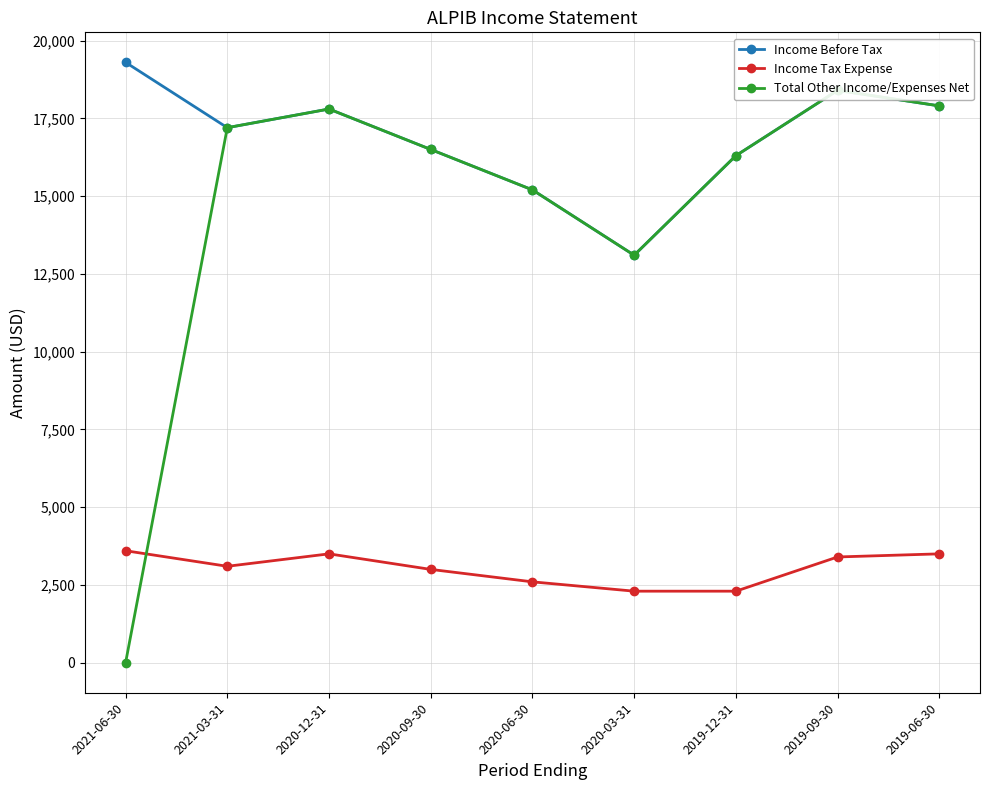

What is the label of the 1st point from the left?

2021-06-30